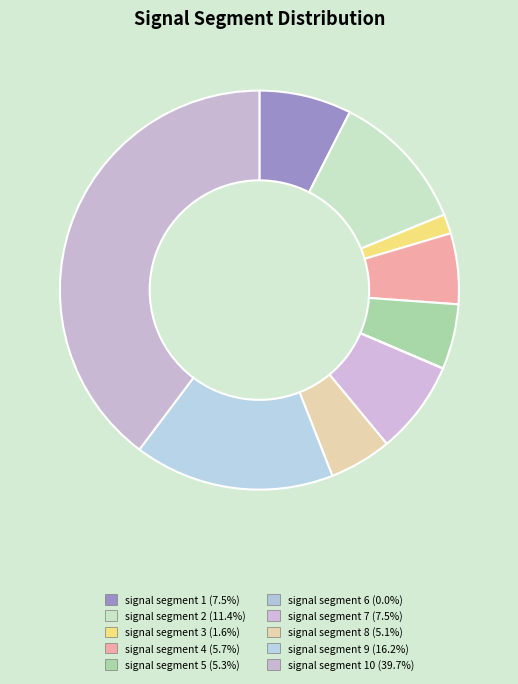

Which slice is the smallest?

signal segment 6